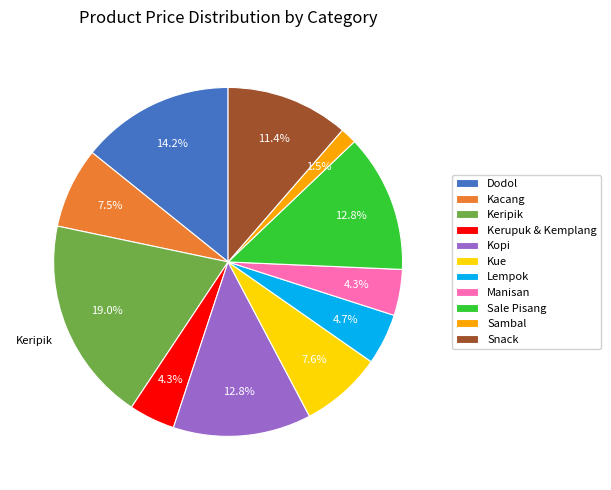

Which category has the biggest portion of the pie?

Keripik